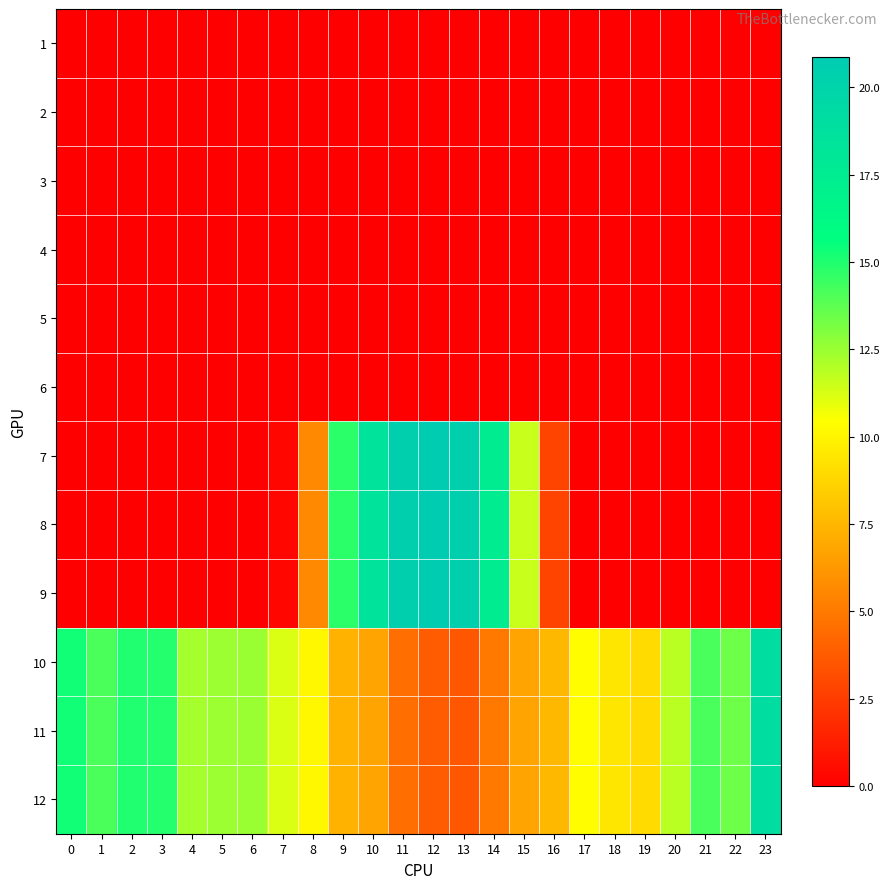

Reading left to right, what are all the values shown in this chart?

1: 0=0.0	1=0.0	2=0.0	3=0.0	4=0.0	5=0.0	6=0.0	7=0.0	8=0.0	9=0.0	10=0.0	11=0.0	12=0.0	13=0.0	14=0.0	15=0.0	16=0.0	17=0.0	18=0.0	19=0.0	20=0.0	21=0.0	22=0.0	23=0.0
2: 0=0.0	1=0.0	2=0.0	3=0.0	4=0.0	5=0.0	6=0.0	7=0.0	8=0.0	9=0.0	10=0.0	11=0.0	12=0.0	13=0.0	14=0.0	15=0.0	16=0.0	17=0.0	18=0.0	19=0.0	20=0.0	21=0.0	22=0.0	23=0.0
3: 0=0.0	1=0.0	2=0.0	3=0.0	4=0.0	5=0.0	6=0.0	7=0.0	8=0.0	9=0.0	10=0.0	11=0.0	12=0.0	13=0.0	14=0.0	15=0.0	16=0.0	17=0.0	18=0.0	19=0.0	20=0.0	21=0.0	22=0.0	23=0.0
4: 0=0.0	1=0.0	2=0.0	3=0.0	4=0.0	5=0.0	6=0.0	7=0.0	8=0.0	9=0.0	10=0.0	11=0.0	12=0.0	13=0.0	14=0.0	15=0.0	16=0.0	17=0.0	18=0.0	19=0.0	20=0.0	21=0.0	22=0.0	23=0.0
5: 0=0.0	1=0.0	2=0.0	3=0.0	4=0.0	5=0.0	6=0.0	7=0.0	8=0.0	9=0.0	10=0.0	11=0.0	12=0.0	13=0.0	14=0.0	15=0.0	16=0.0	17=0.0	18=0.0	19=0.0	20=0.0	21=0.0	22=0.0	23=0.0
6: 0=0.0	1=0.0	2=0.0	3=0.0	4=0.0	5=0.0	6=0.0	7=0.0	8=0.0	9=0.0	10=0.0	11=0.0	12=0.0	13=0.0	14=0.0	15=0.0	16=0.0	17=0.0	18=0.0	19=0.0	20=0.0	21=0.0	22=0.0	23=0.0
7: 0=0.0	1=0.0	2=0.0	3=0.0	4=0.0	5=0.0	6=0.0	7=0.3	8=5.7	9=14.8	10=18.5	11=20.5	12=20.9	13=20.5	14=17.5	15=11.6	16=2.8	17=0.0	18=0.0	19=0.0	20=0.0	21=0.0	22=0.0	23=0.0
8: 0=0.0	1=0.0	2=0.0	3=0.0	4=0.0	5=0.0	6=0.0	7=0.3	8=5.7	9=14.8	10=18.5	11=20.5	12=20.9	13=20.5	14=17.5	15=11.6	16=2.8	17=0.0	18=0.0	19=0.0	20=0.0	21=0.0	22=0.0	23=0.0
9: 0=0.0	1=0.0	2=0.0	3=0.0	4=0.0	5=0.0	6=0.0	7=0.3	8=5.7	9=14.8	10=18.5	11=20.5	12=20.9	13=20.5	14=17.5	15=11.6	16=2.8	17=0.0	18=0.0	19=0.0	20=0.0	21=0.0	22=0.0	23=0.0
10: 0=15.3	1=14.1	2=15.0	3=14.9	4=12.3	5=12.5	6=12.5	7=11.2	8=10.1	9=7.3	10=6.7	11=4.5	12=3.8	13=3.6	14=5.0	15=6.8	16=7.6	17=10.4	18=9.4	19=9.0	20=11.8	21=14.2	22=13.4	23=19.0
11: 0=15.3	1=14.1	2=15.0	3=14.9	4=12.3	5=12.5	6=12.5	7=11.2	8=10.1	9=7.3	10=6.7	11=4.5	12=3.8	13=3.6	14=5.0	15=6.8	16=7.6	17=10.4	18=9.4	19=9.0	20=11.8	21=14.2	22=13.4	23=19.0
12: 0=15.3	1=14.1	2=15.0	3=14.9	4=12.3	5=12.5	6=12.5	7=11.2	8=10.1	9=7.3	10=6.7	11=4.5	12=3.8	13=3.6	14=5.0	15=6.8	16=7.6	17=10.4	18=9.4	19=9.0	20=11.8	21=14.2	22=13.4	23=19.0